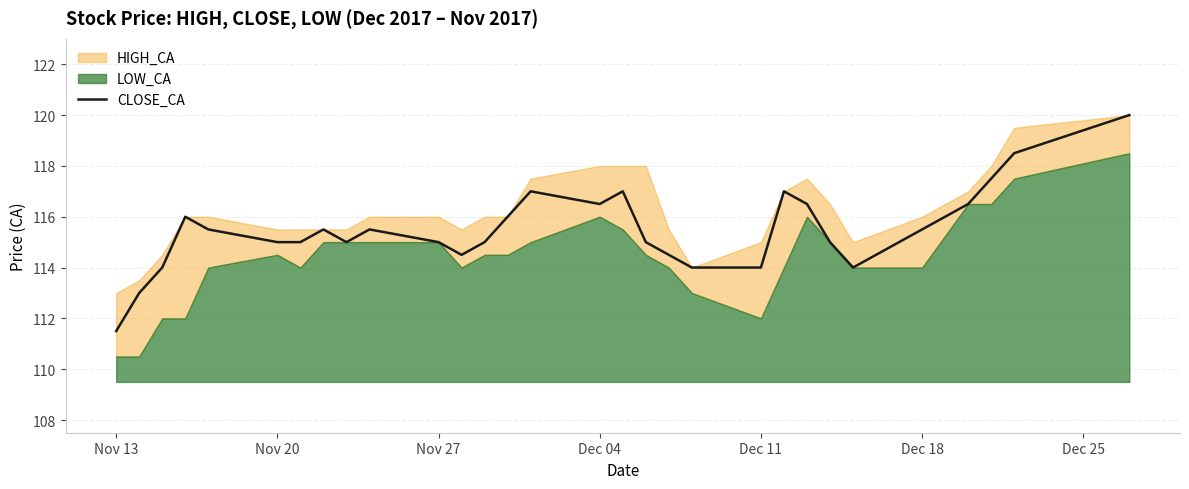

Which category has the lowest value in the CLOSE_CA series?

Nov 13